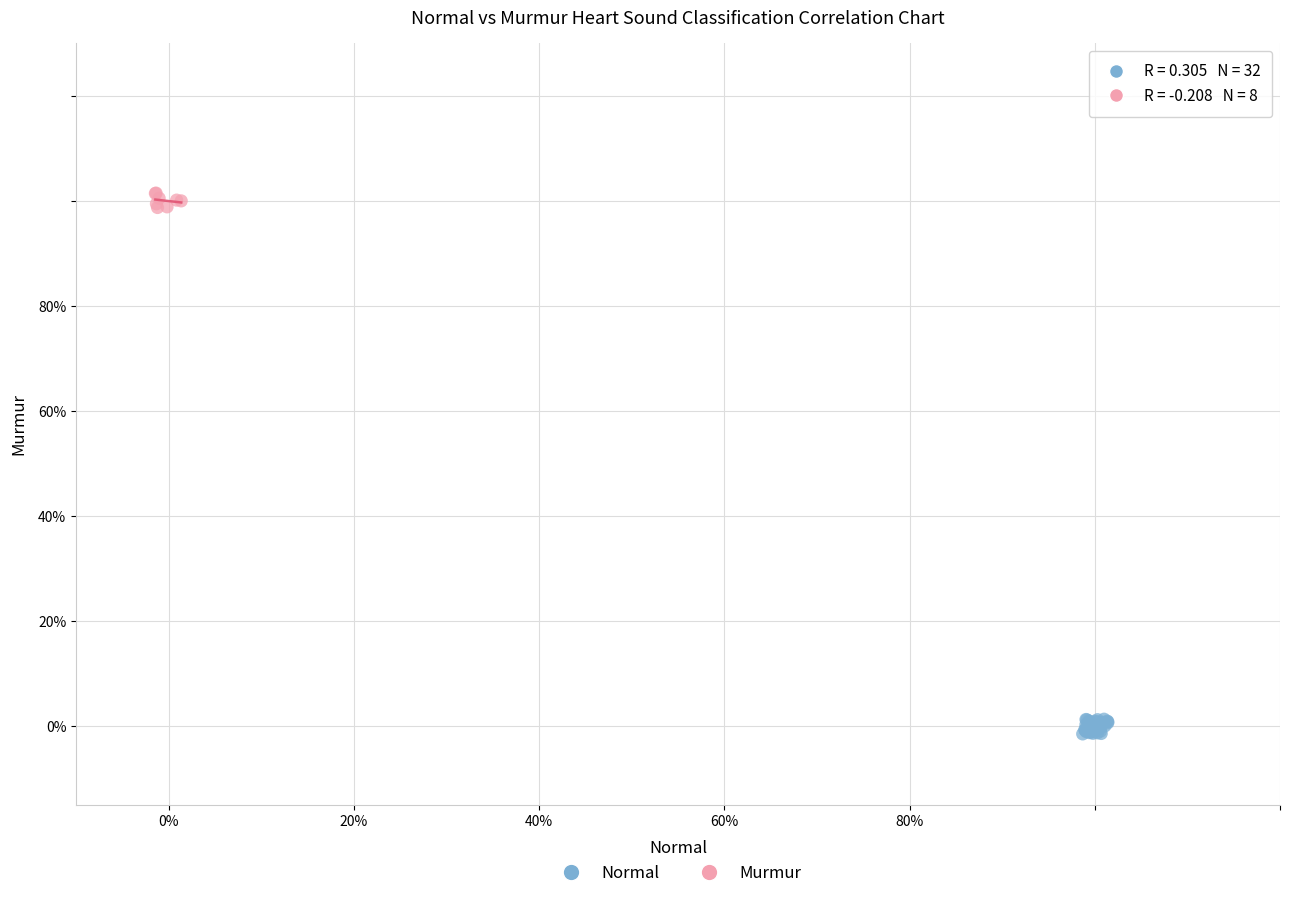

Which series contains the highest Y value?

Murmur